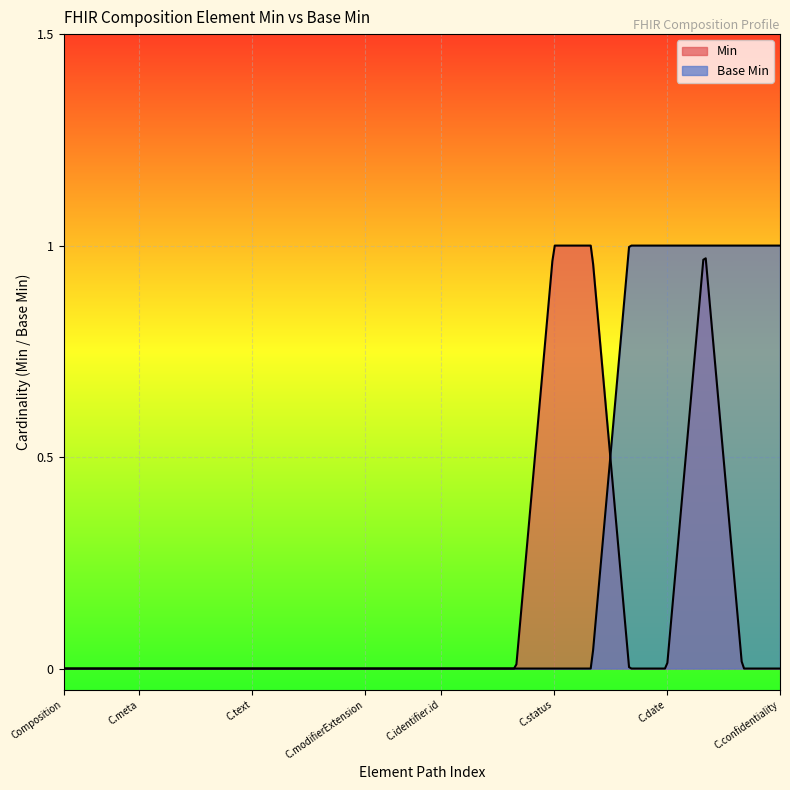

How many lines are shown in the chart?

2